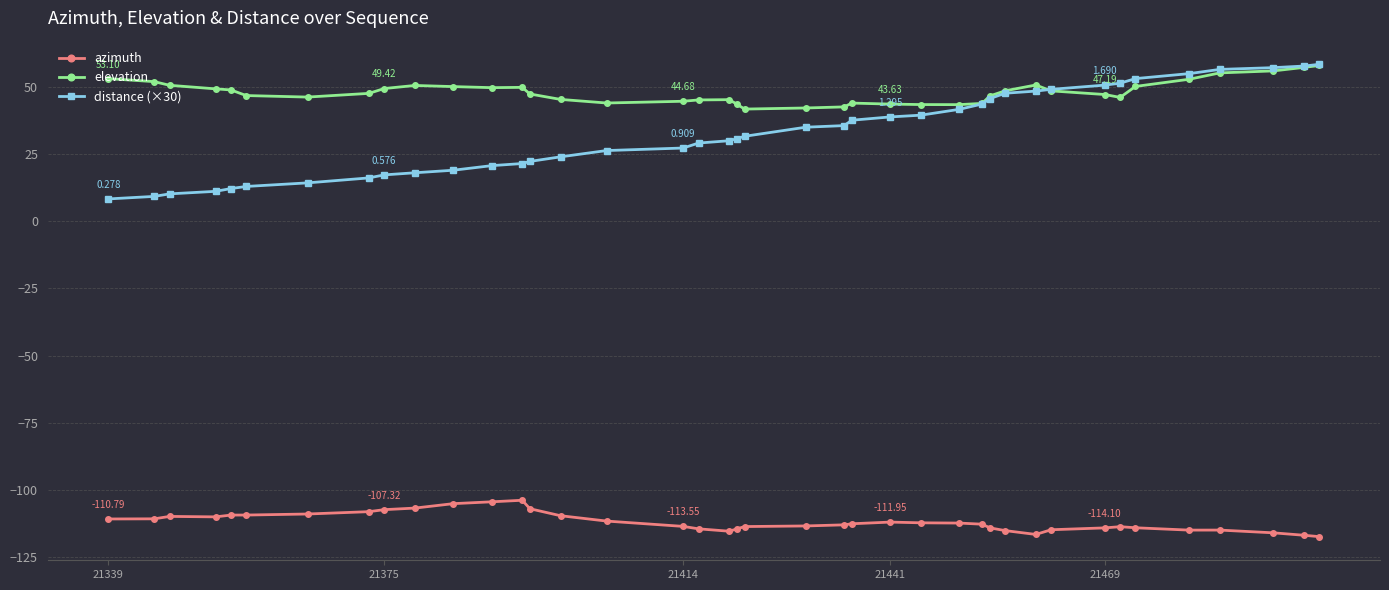

Which series has the largest total across all categories?

elevation